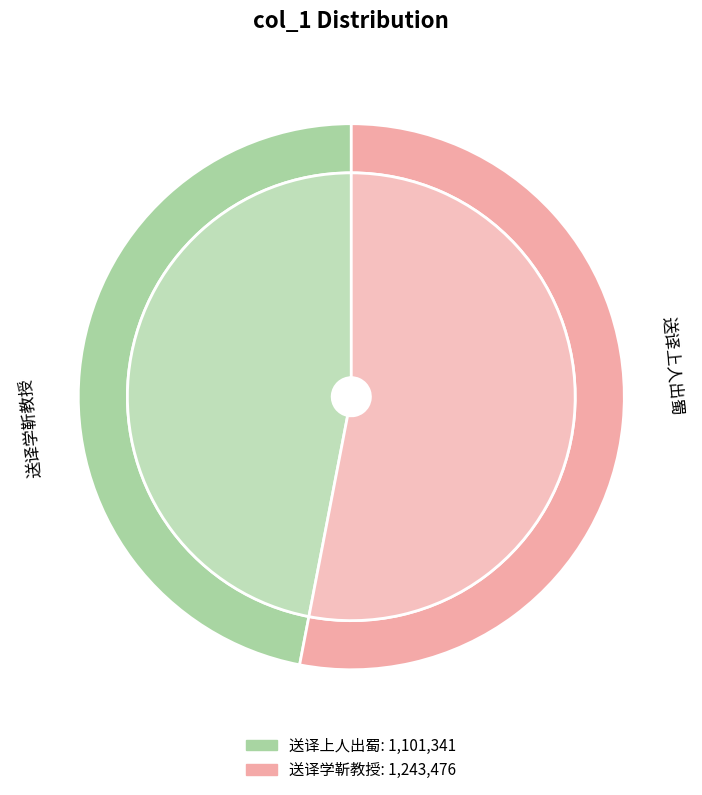

What is the smallest slice in the pie chart?

送译上人出蜀